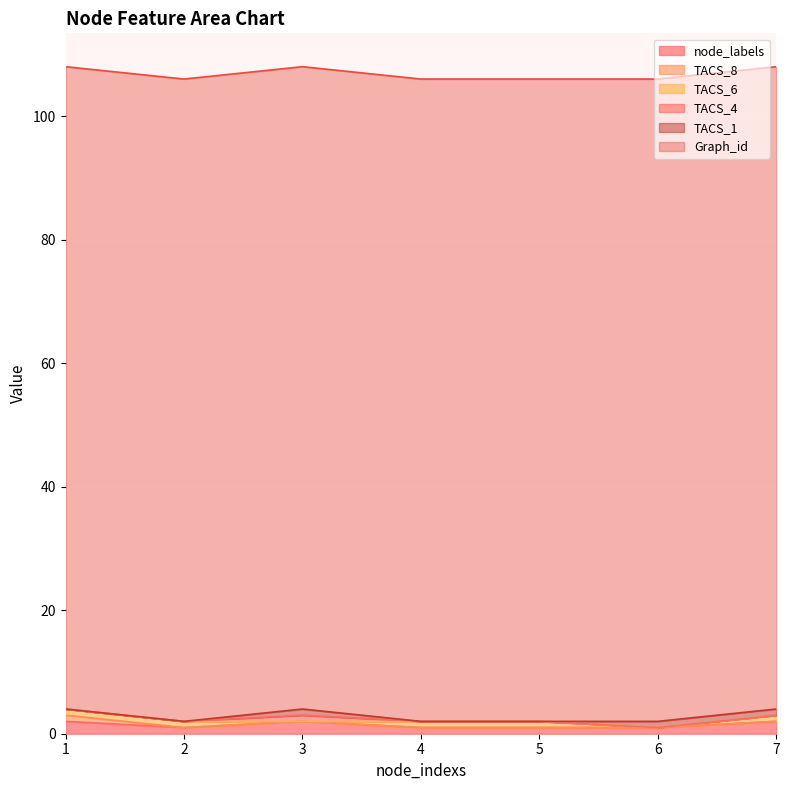

Is the value of TACS_6 at 3 greater than the value of TACS_8 at 1?

No